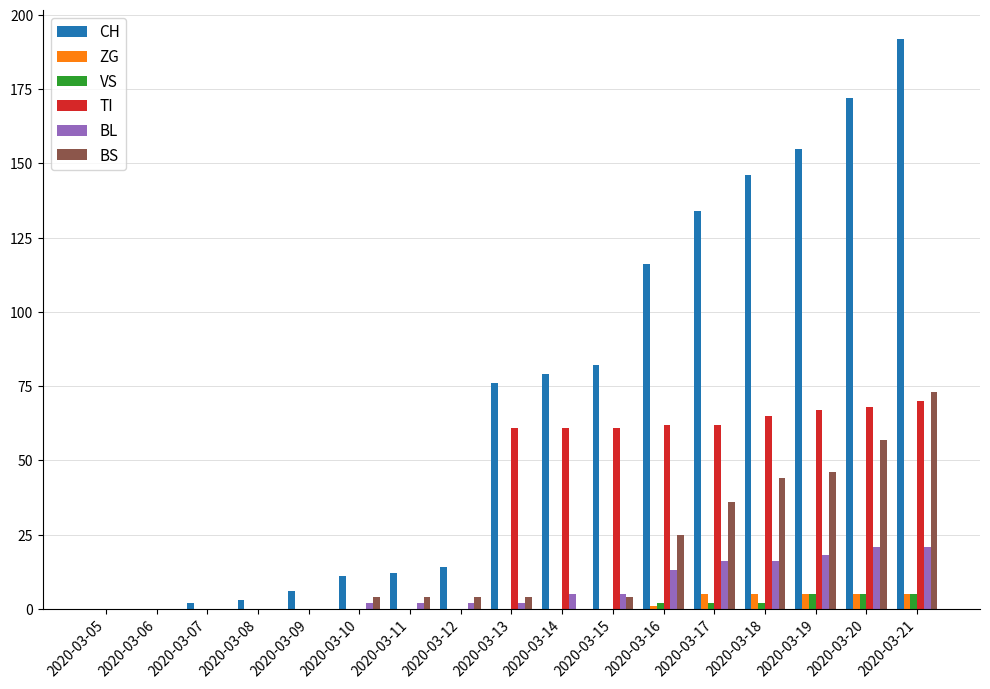

Is it true that ZG equals 5 at 2020-03-18?

True